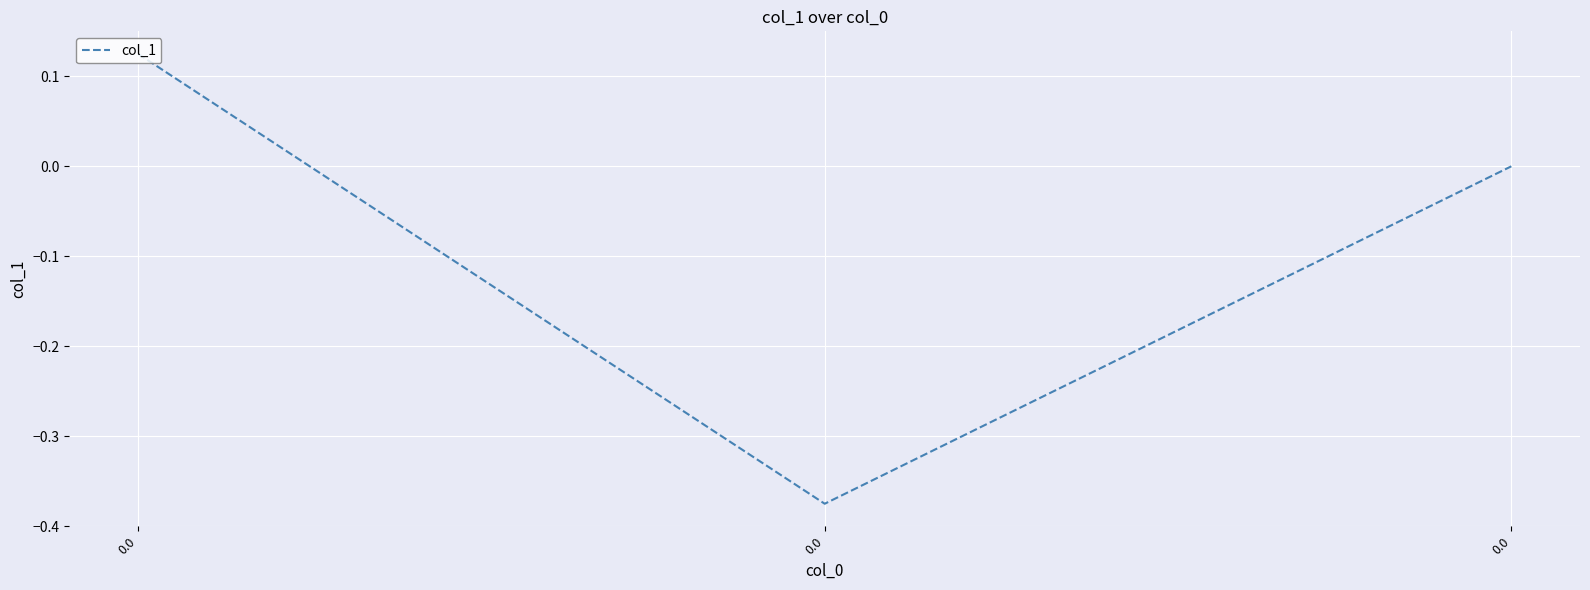

Count the number of categories in the chart.

3